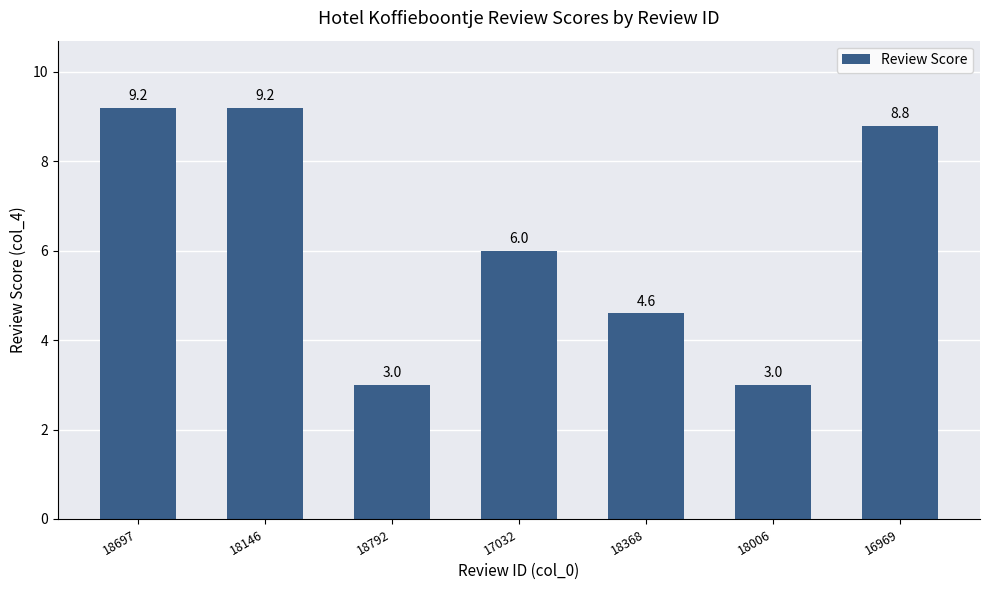

Read the value at 18792.

3.0